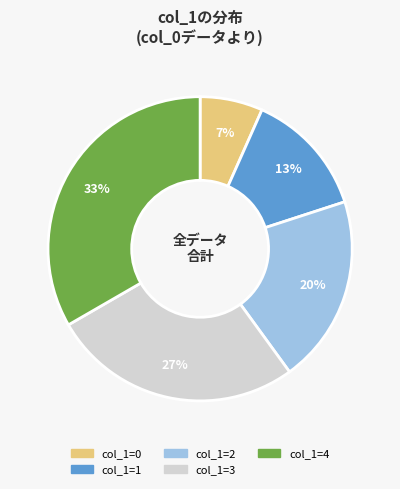

Is there a majority slice in this chart?

No